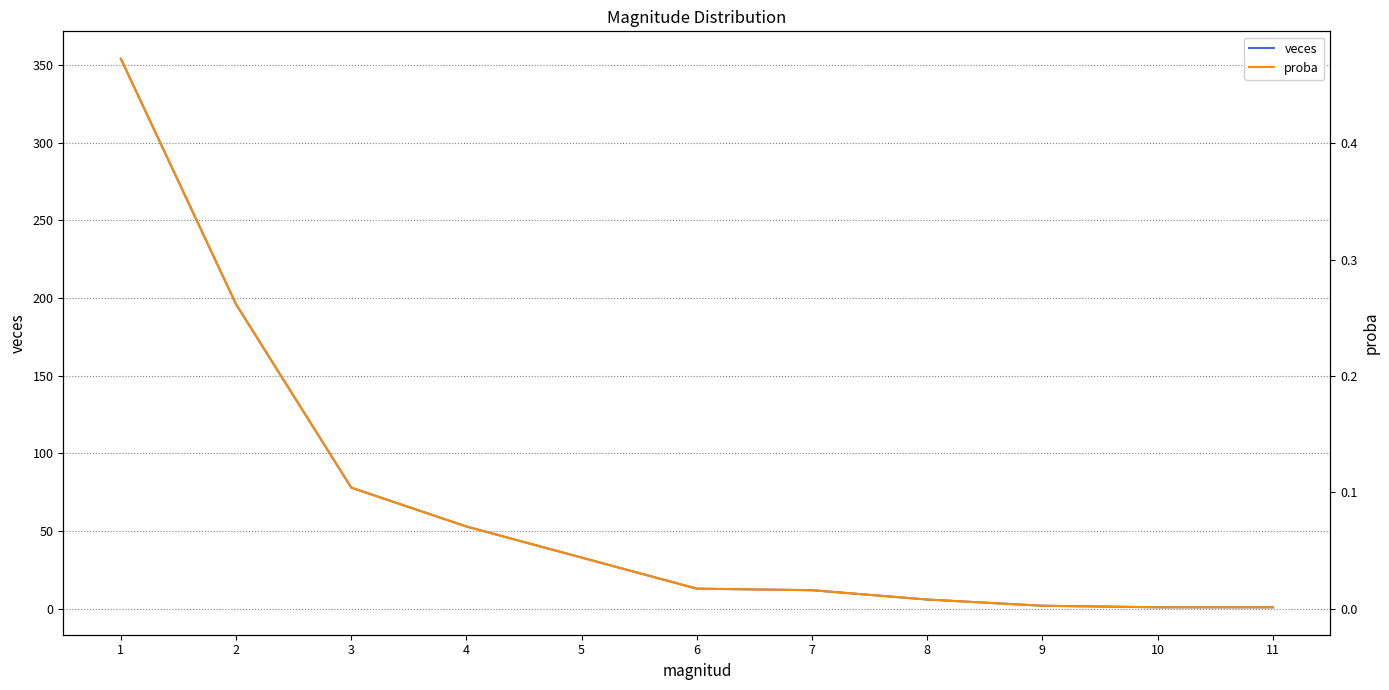

The value of veces at 5 is 18.2. True or false?

False